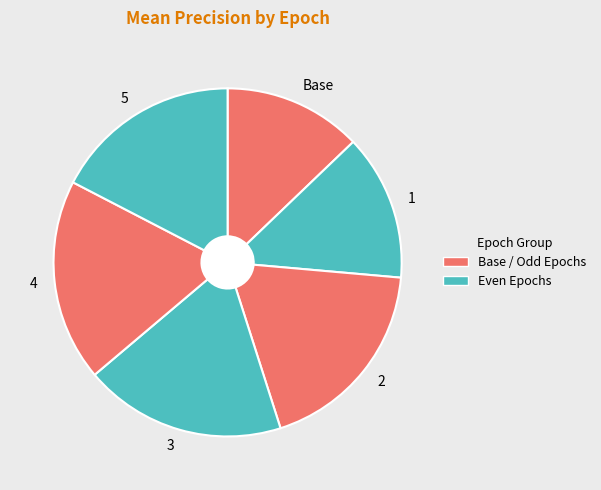

How many slices are in this pie chart?

6